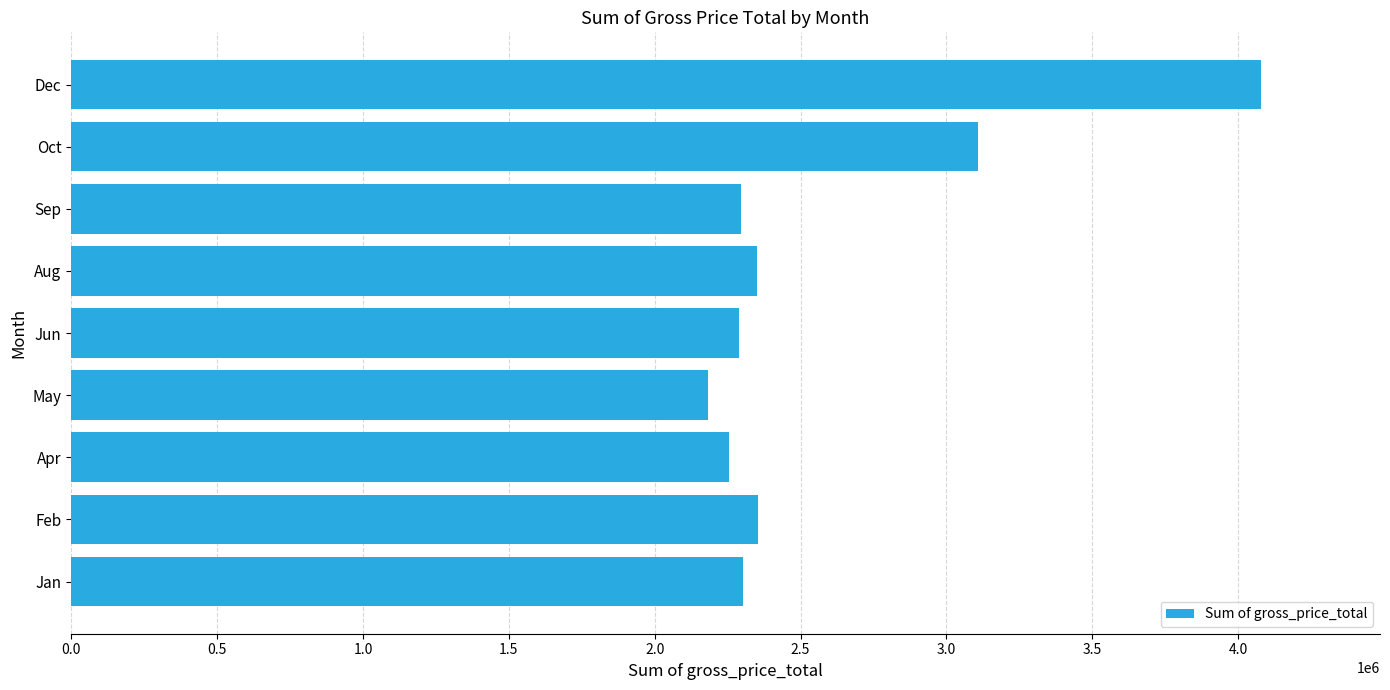

What is the approximate value at Jun?

2288587.5